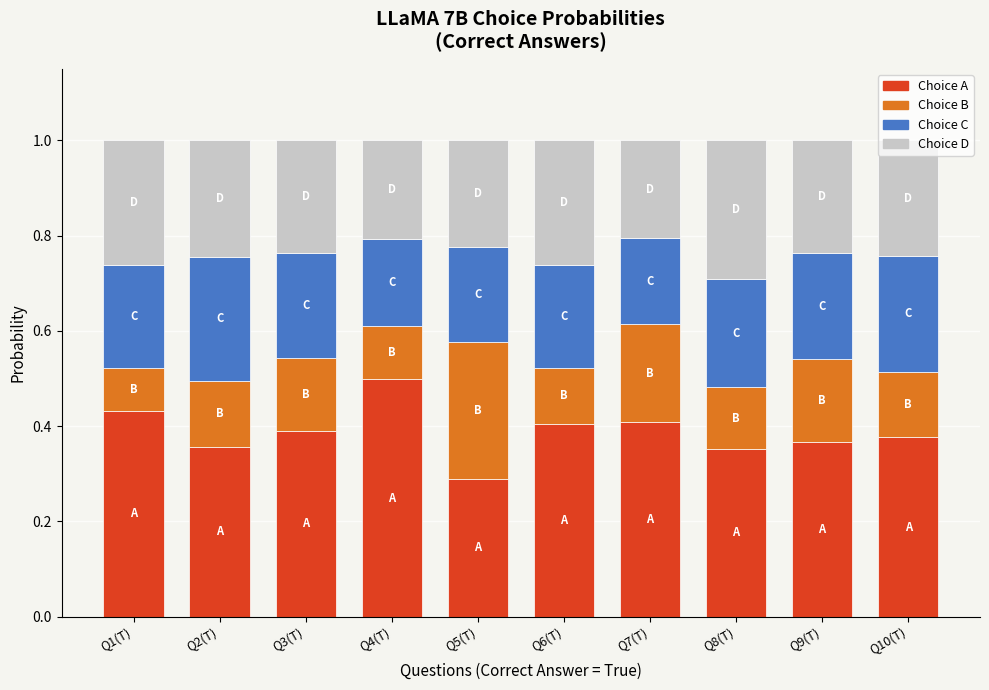

What is the total value across all series at Q10(T)?

1.0